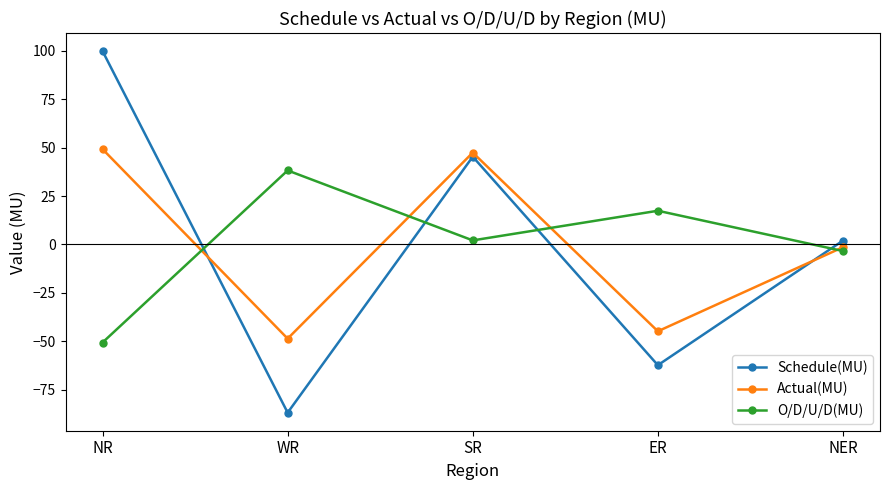

Does the chart display data point markers on the line(s)?

Yes